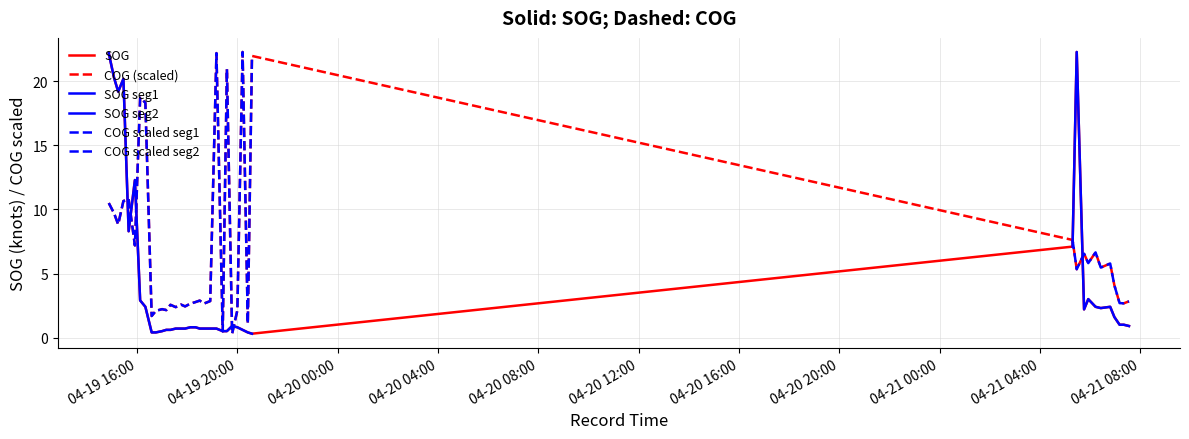

True or false: COG and SOG cross at least once.

True